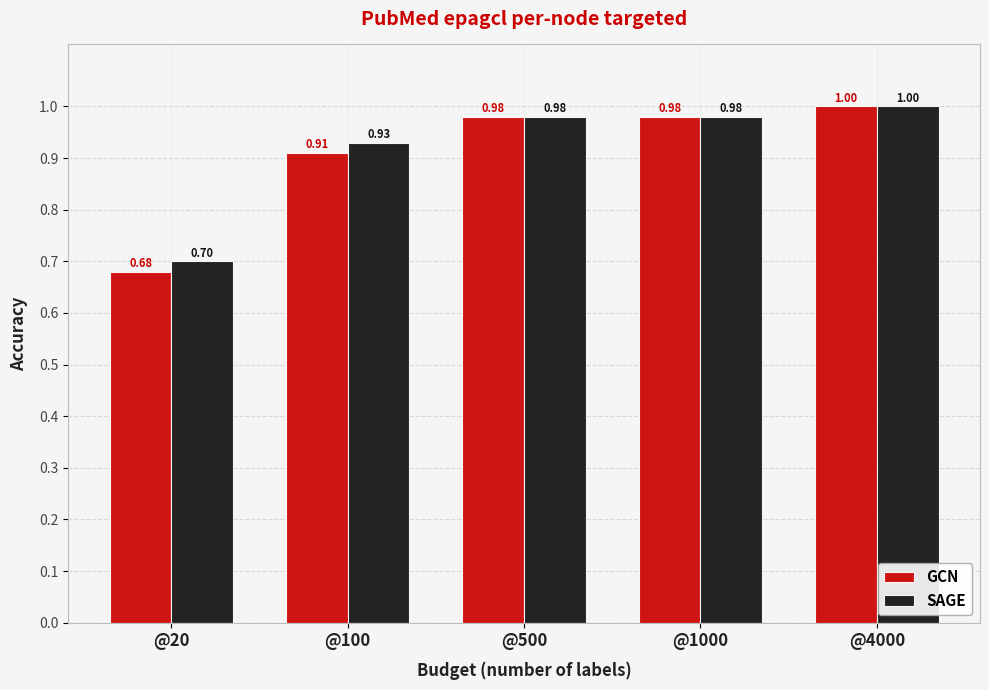

True or false: GCN has a value of 0.7 at @20.

True